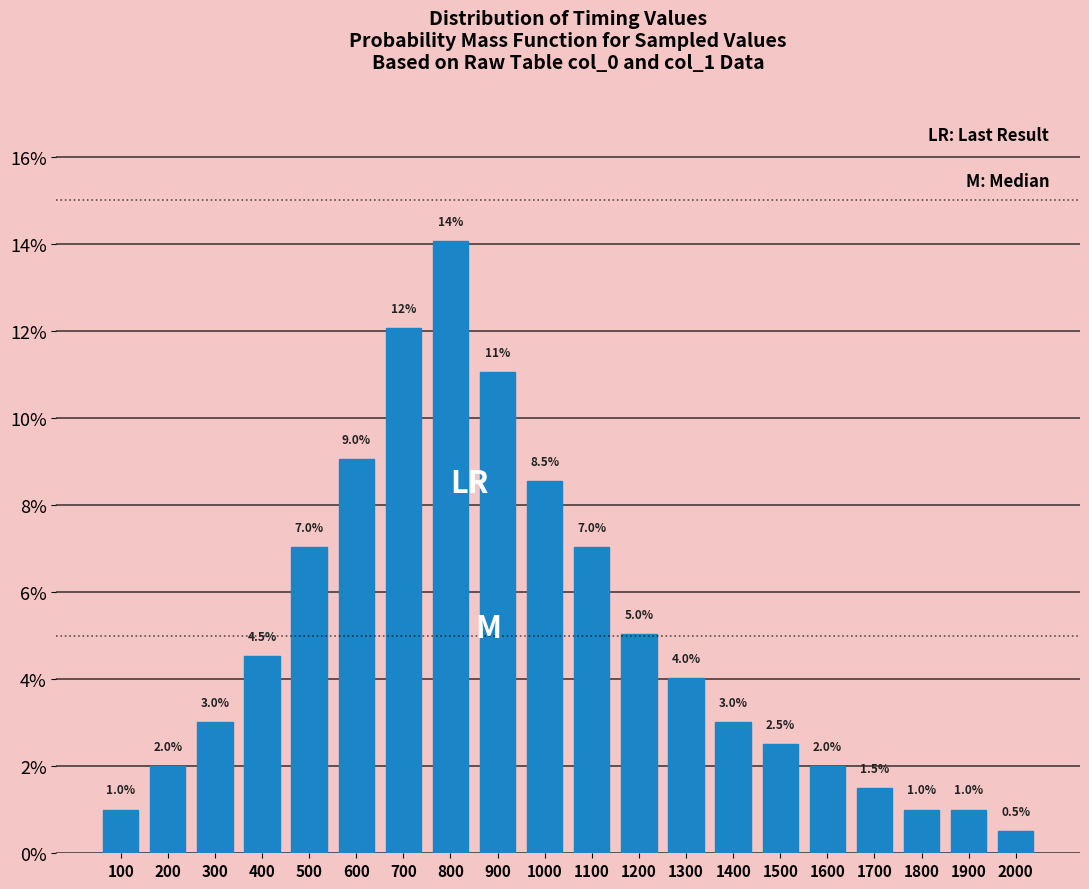

Reading left to right, extract all data points from this chart.

1.0	2.0	3.0	4.5	7.0	9.0	12.1	14.1	11.1	8.5	7.0	5.0	4.0	3.0	2.5	2.0	1.5	1.0	1.0	0.5